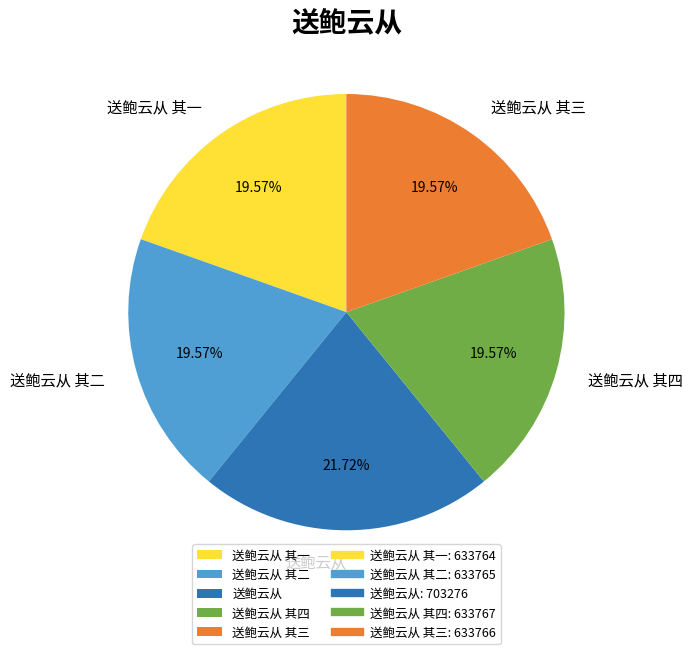

Approximately how many times larger is the value at 送鲍云从 compared to 送鲍云从 其四?

1.1